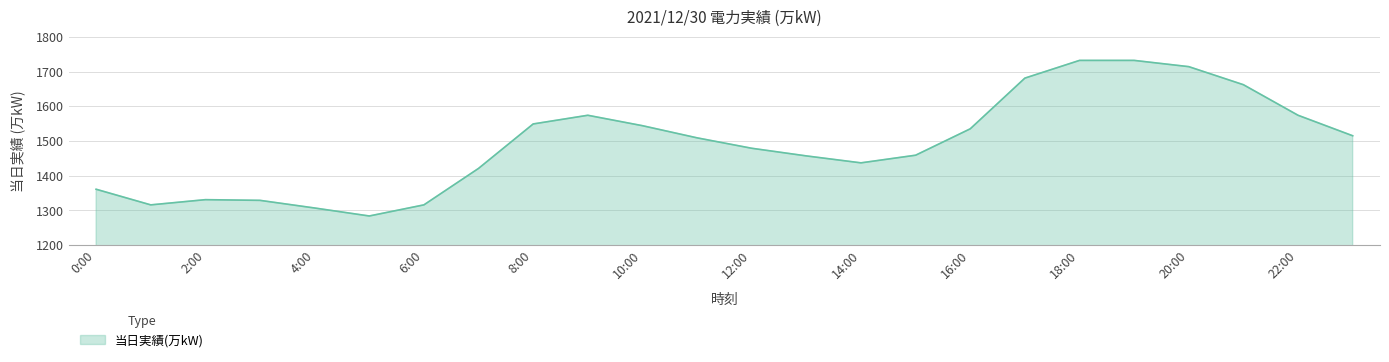

What is the smallest value displayed?

1284